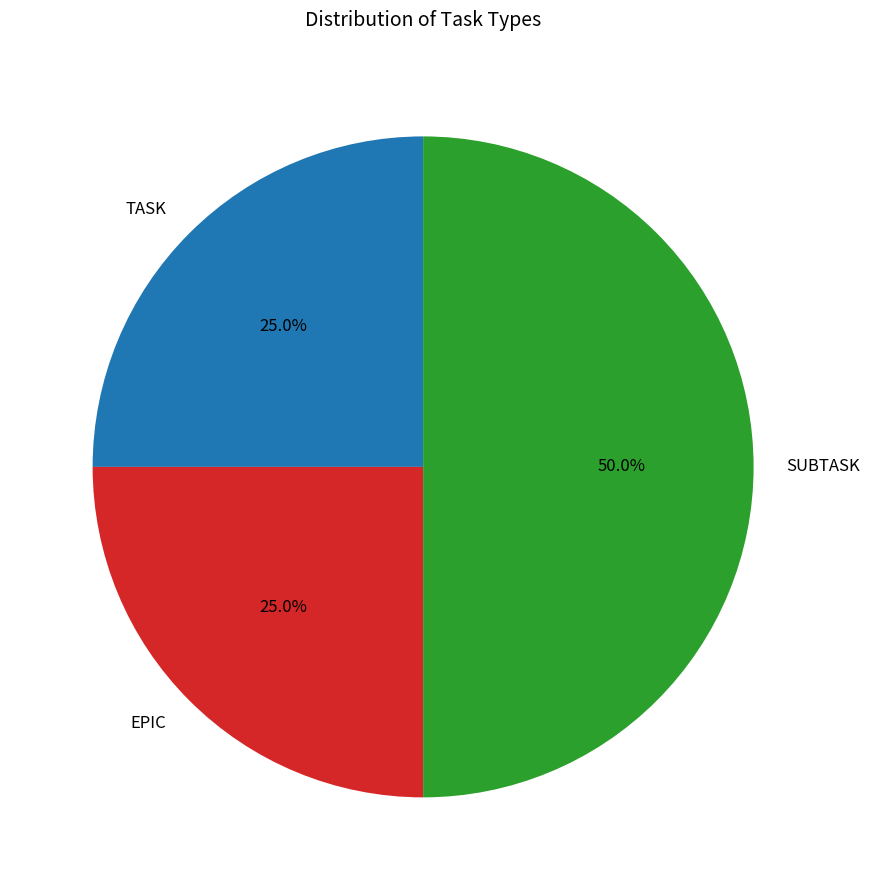

To the nearest percent, what is the combined percentage of SUBTASK and EPIC?

75%